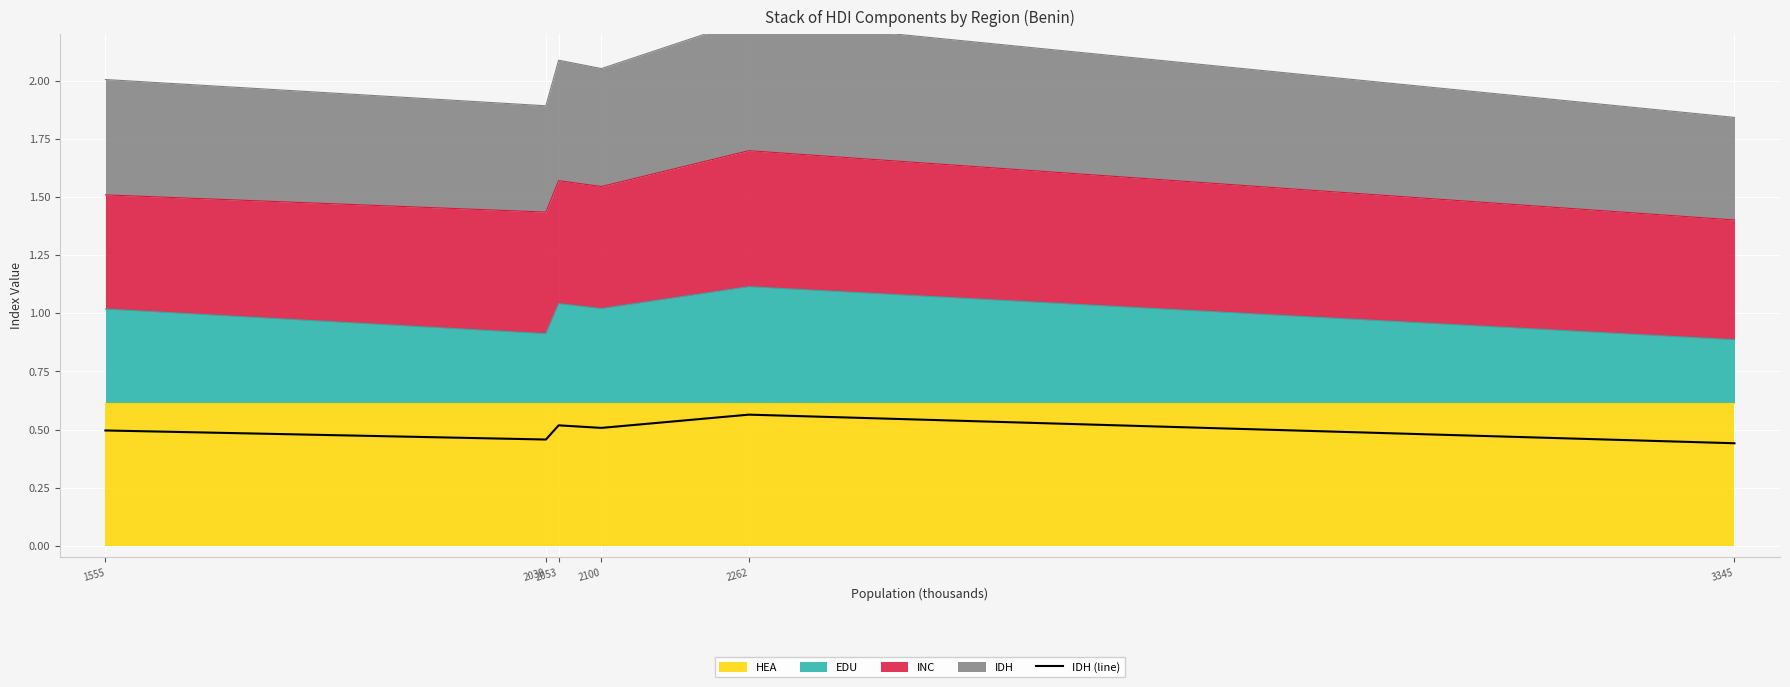

What is the value of the 6th point from the left?

0.4